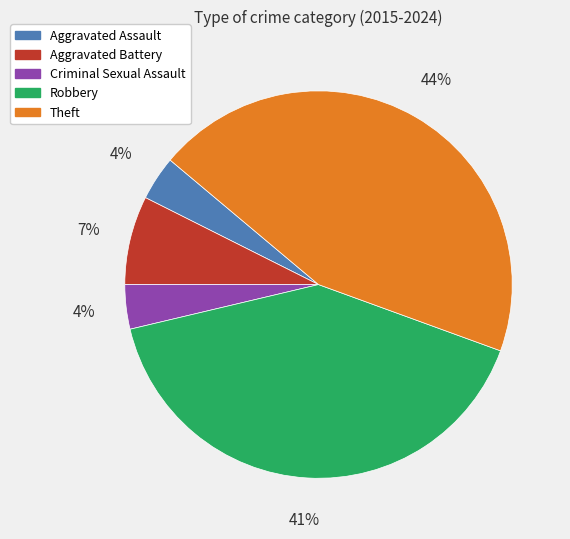

Which has a higher value, Criminal Sexual Assault or Theft?

Theft